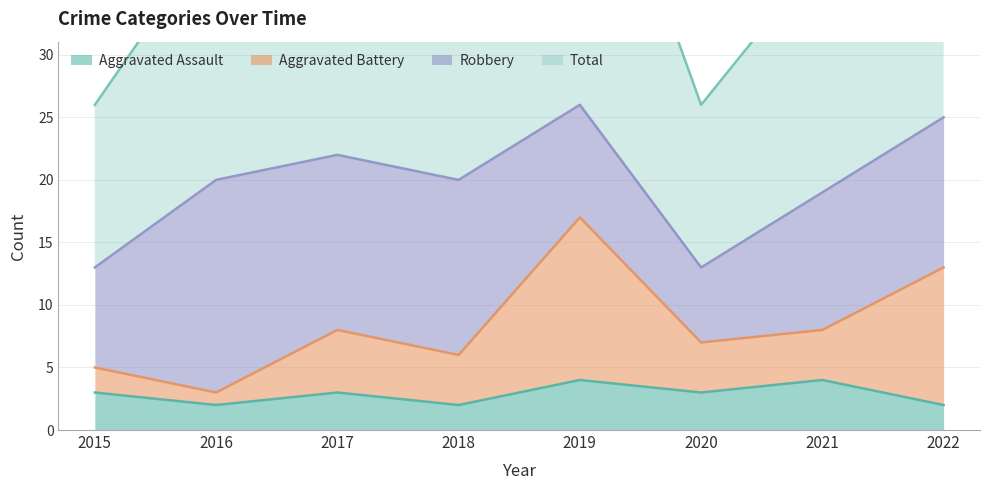

Which series has the largest total across all categories?

Total